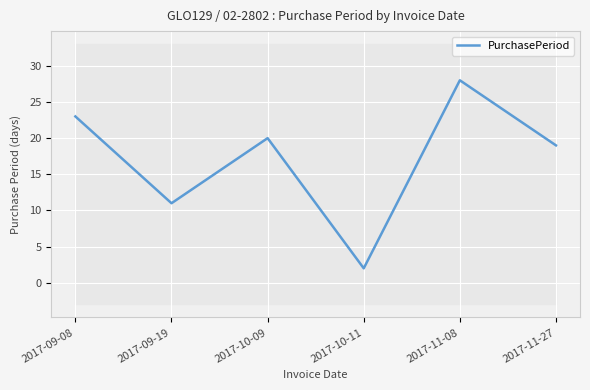

What is the difference between the second highest and second lowest values?

12